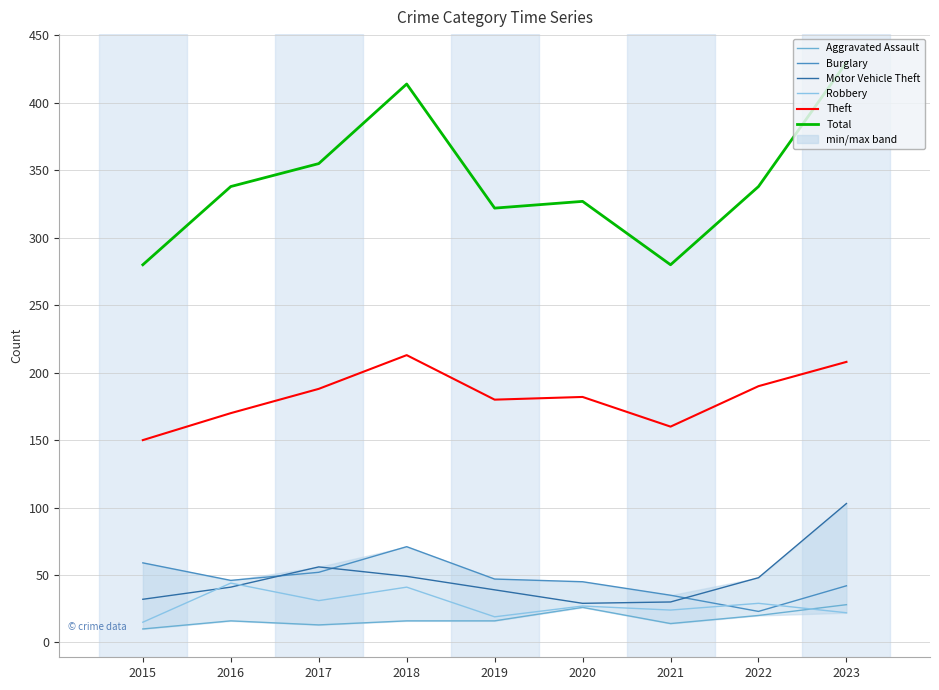

Reading right to left, list all the values displayed in this chart.

Aggravated Assault: 2023=28	2022=20	2021=14	2020=26	2019=16	2018=16	2017=13	2016=16	2015=10
Burglary: 2023=42	2022=23	2021=35	2020=45	2019=47	2018=71	2017=52	2016=46	2015=59
Motor Vehicle Theft: 2023=103	2022=48	2021=30	2020=29	2019=39	2018=49	2017=56	2016=41	2015=32
Robbery: 2023=22	2022=29	2021=24	2020=27	2019=19	2018=41	2017=31	2016=44	2015=15
Theft: 2023=208	2022=190	2021=160	2020=182	2019=180	2018=213	2017=188	2016=170	2015=150
Total: 2023=430	2022=338	2021=280	2020=327	2019=322	2018=414	2017=355	2016=338	2015=280